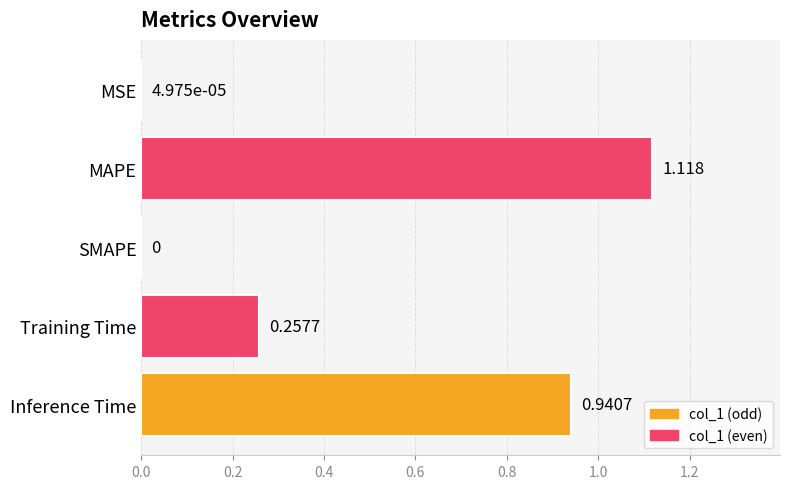

Are the bars horizontal?

Yes